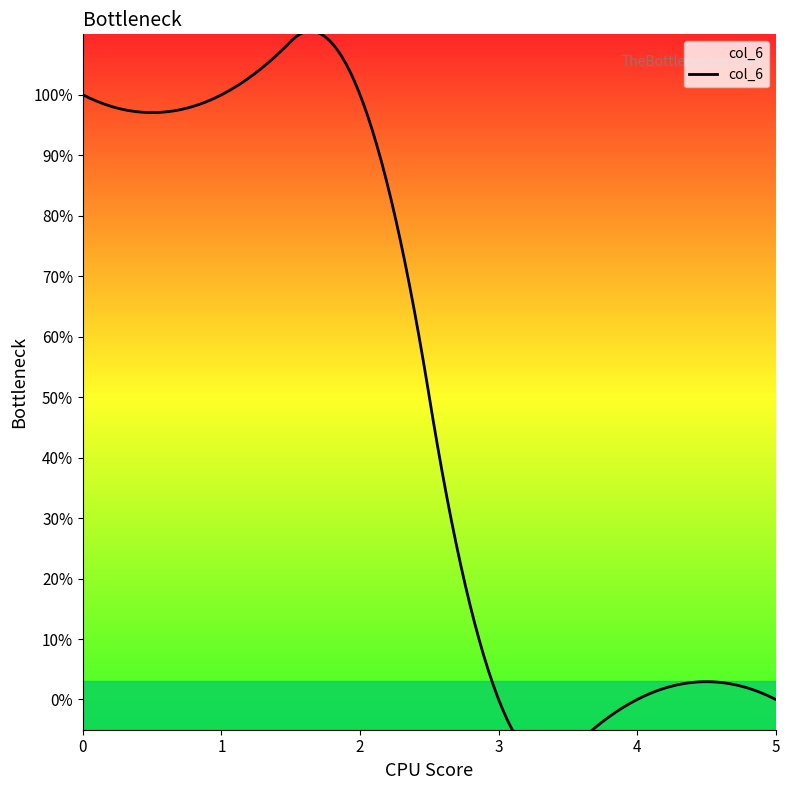

Does the chart display data point markers on the line(s)?

No